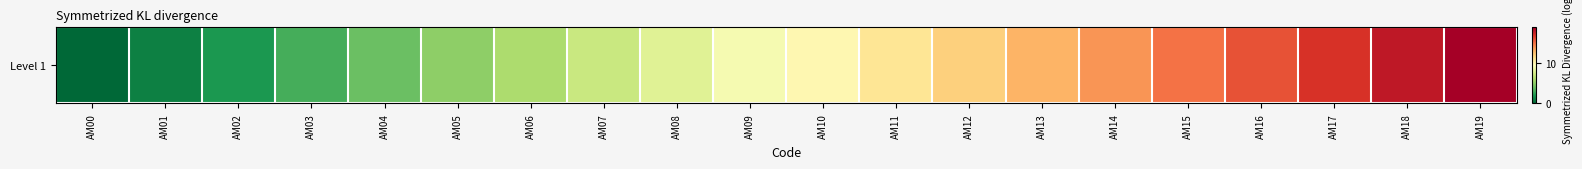

Rank the categories by value from lowest to highest.

AM00, AM01, AM02, AM03, AM04, AM05, AM06, AM07, AM08, AM09, AM10, AM11, AM12, AM13, AM14, AM15, AM16, AM17, AM18, AM19